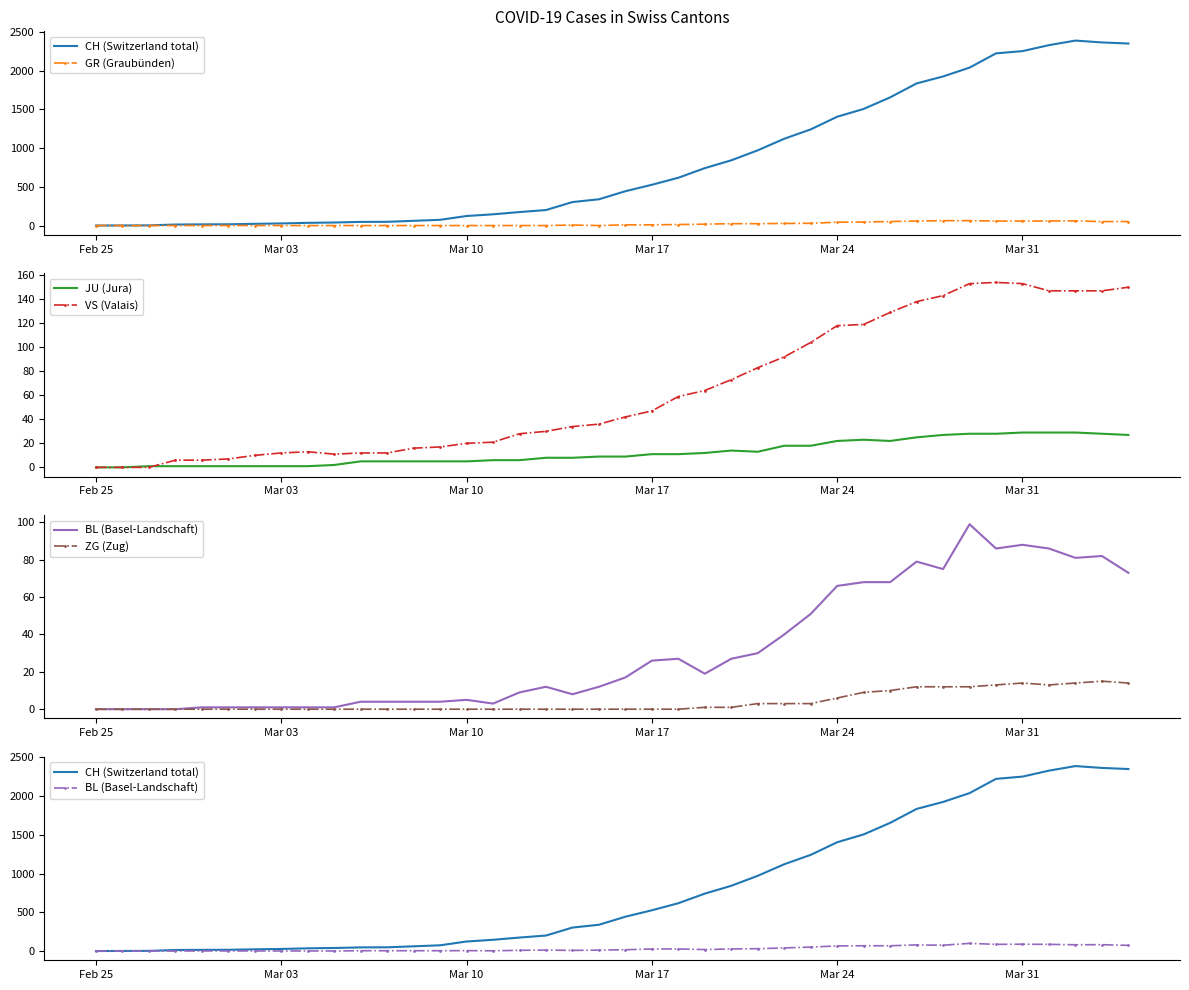

What is the maximum value for VS (Valais)?

154